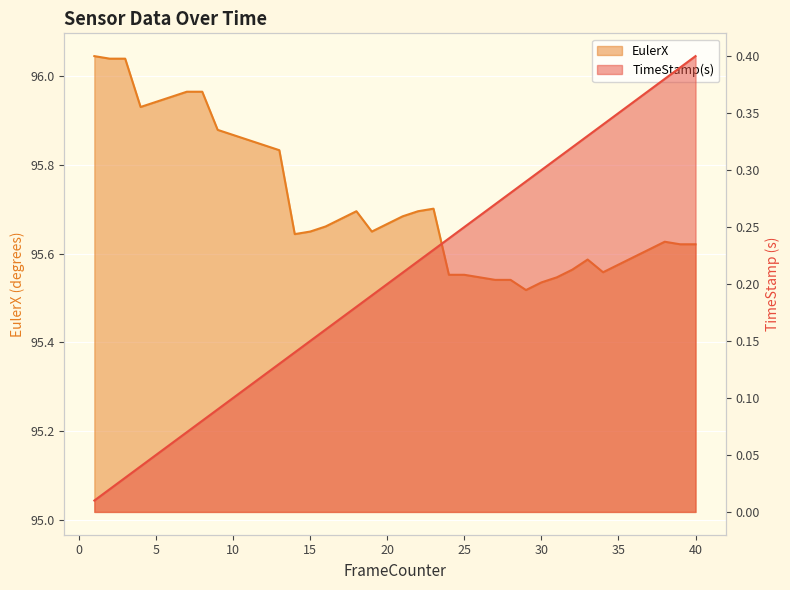

The value of TimeStamp(s) at 9 is 0.1. True or false?

False